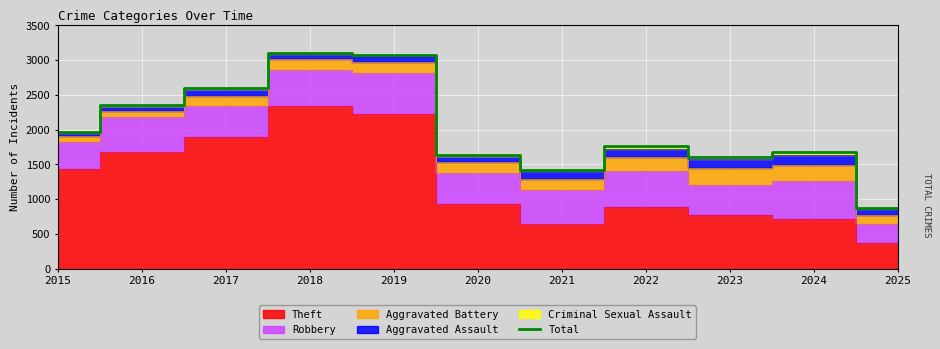

Is it true that Total equals 1423 at 2021?

True